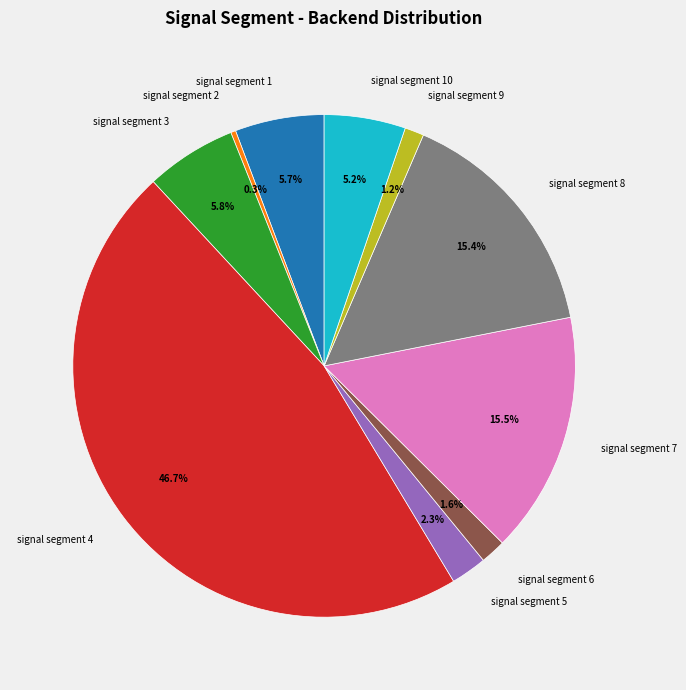

What is the smallest slice in the pie chart?

signal segment 2